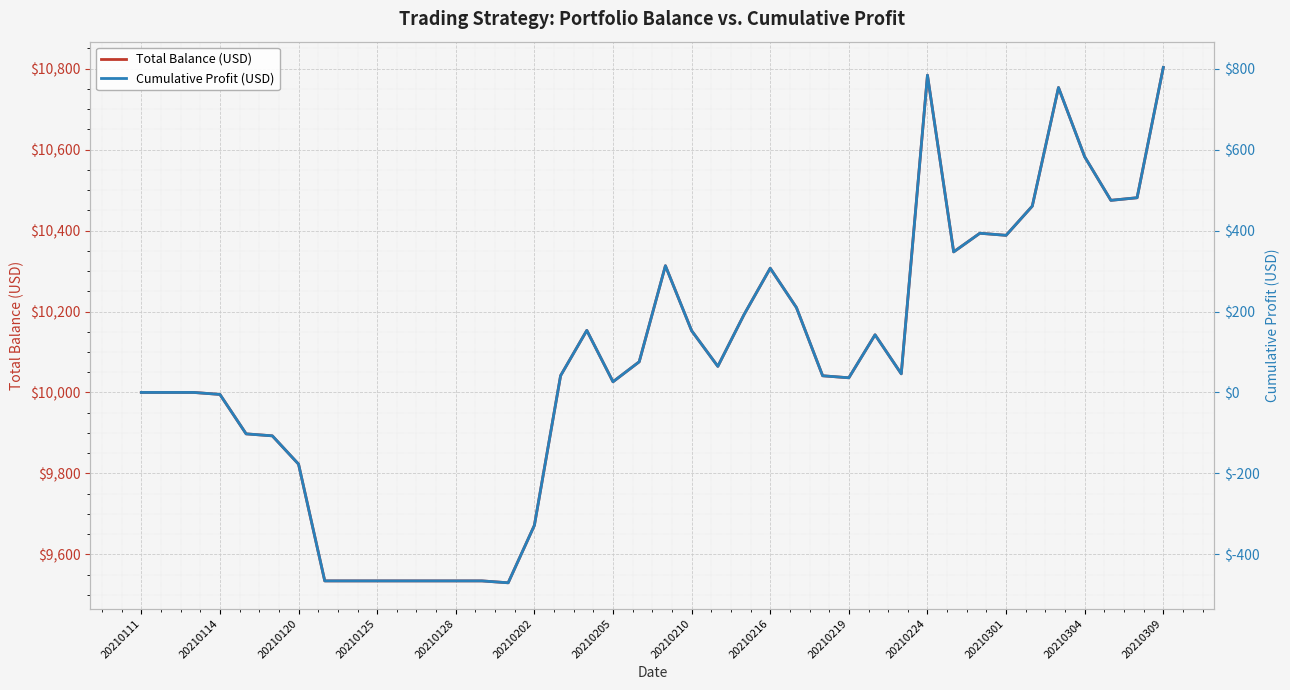

How many interior local valleys does the Cumulative Profit (USD) series have?

8